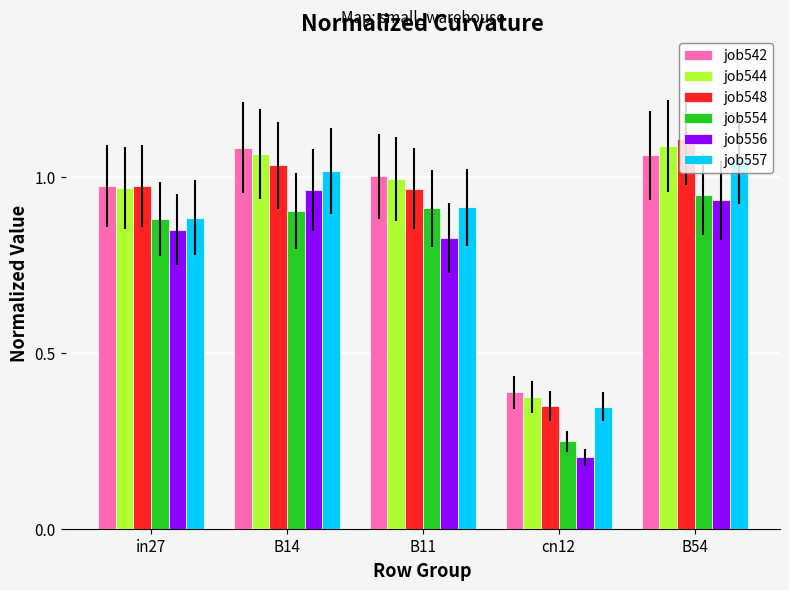

At which label does job554 reach its minimum?

cn12